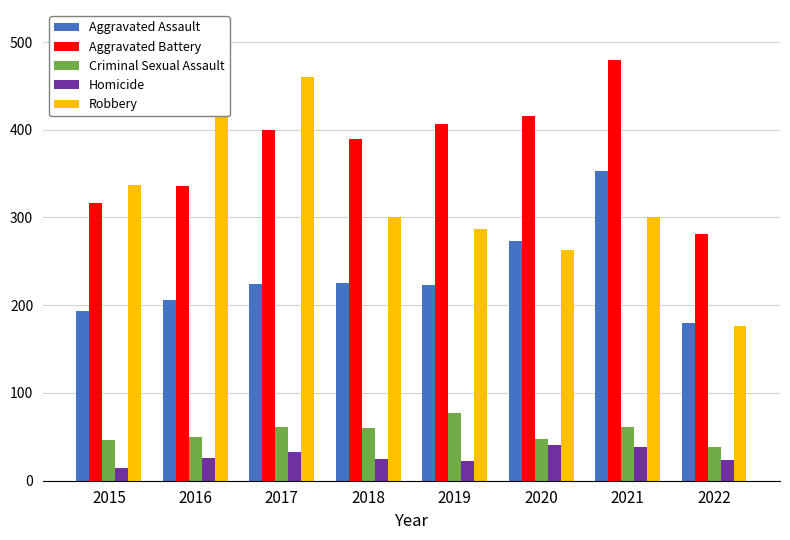

At which label does Homicide reach its minimum?

2015